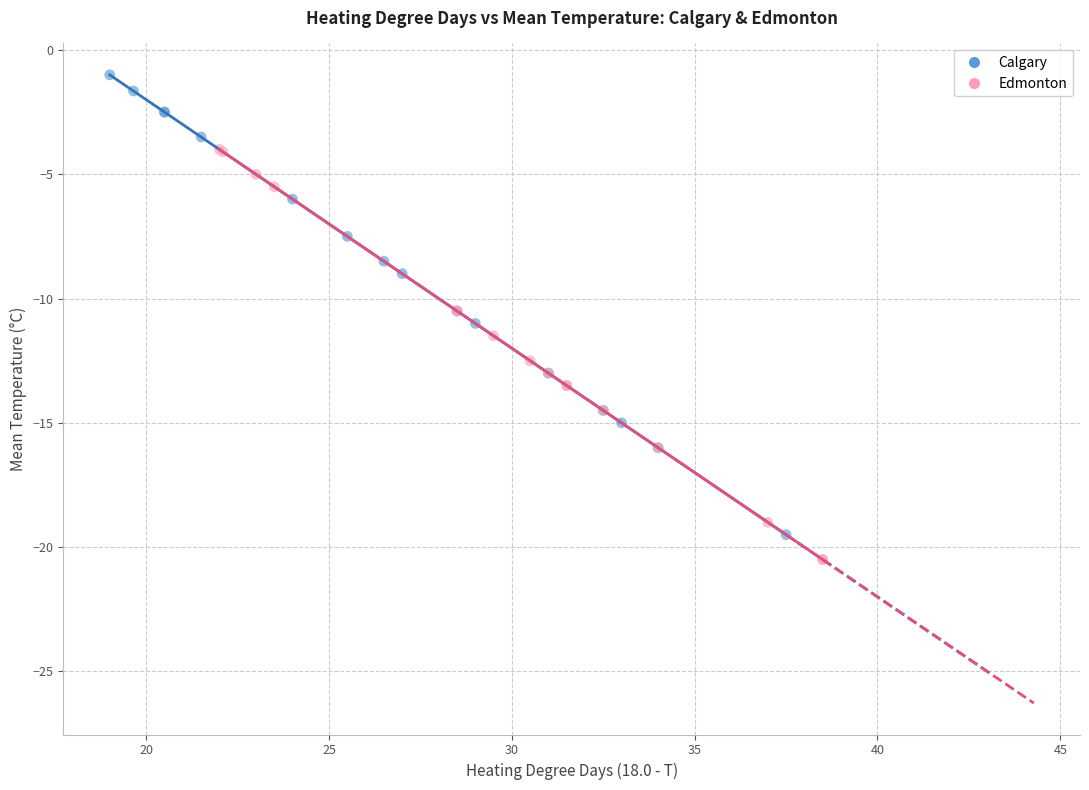

Which series has the widest spread of Y values?

Calgary